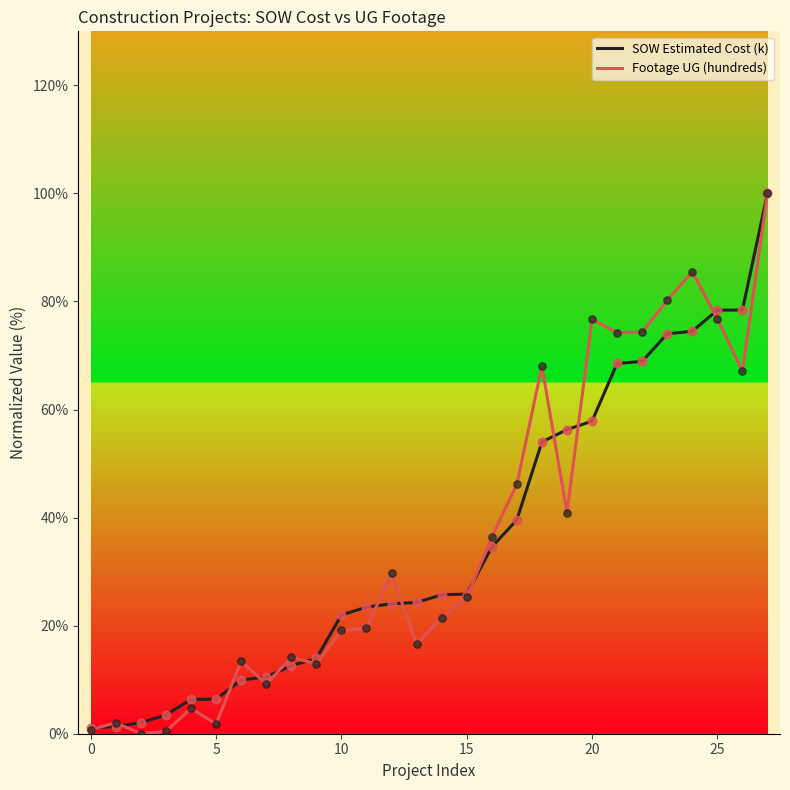

Which series has the largest range (max minus min)?

Footage UG (hundreds)